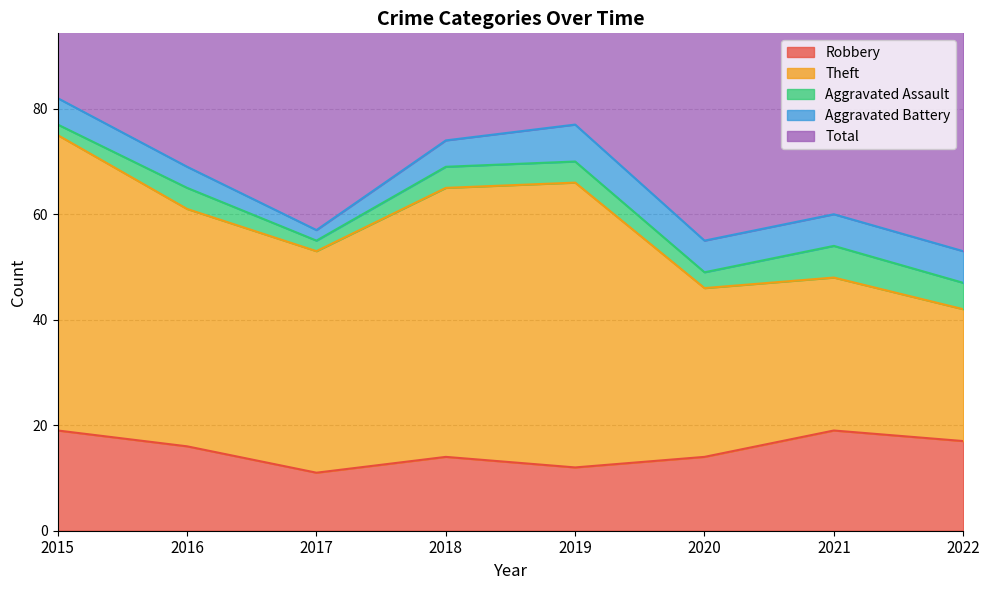

How many interior local peaks does the Aggravated Assault series have?

2